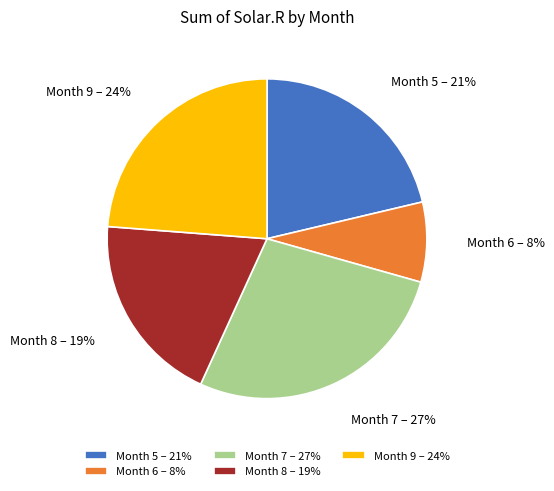

What is the smallest slice in the pie chart?

Month 6 – 8%